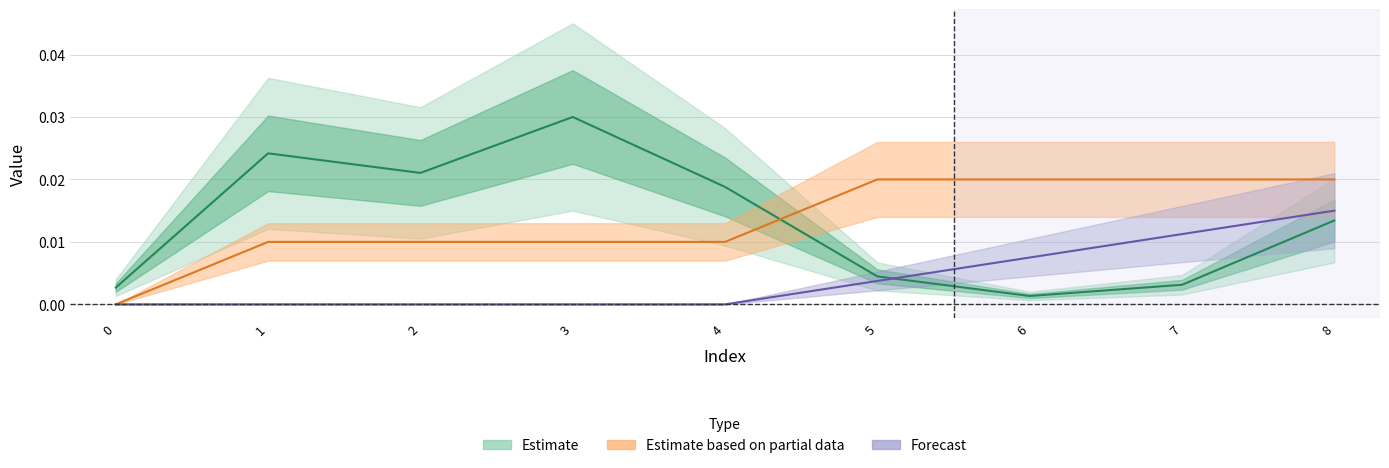

The value of front_index at 1 is 0.0. True or false?

True